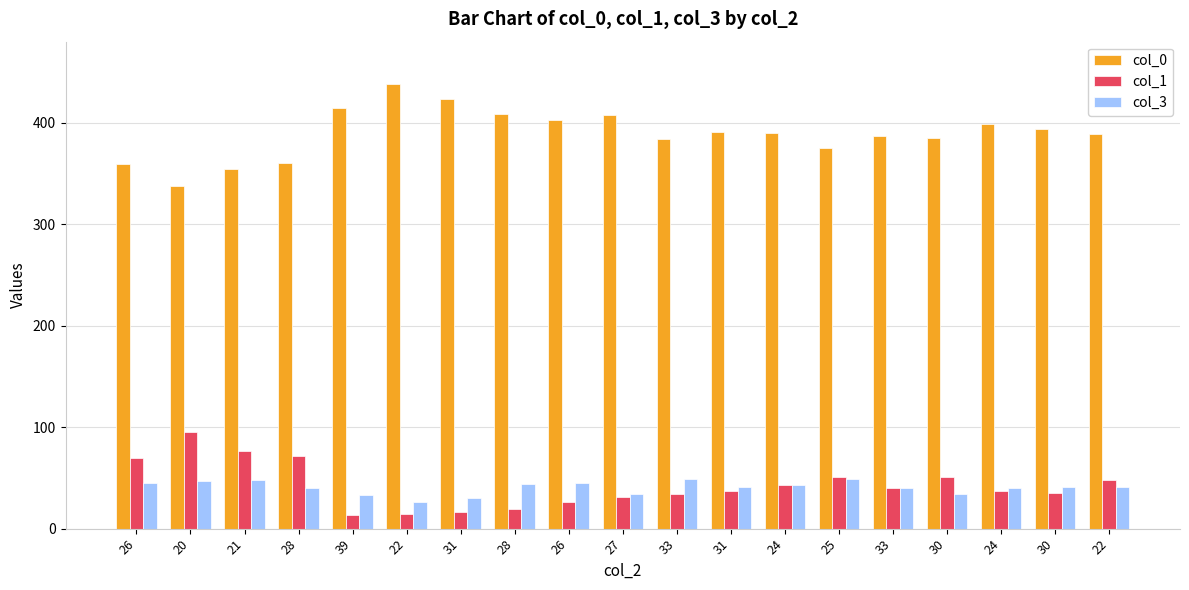

Which series has the largest total across all categories?

col_0